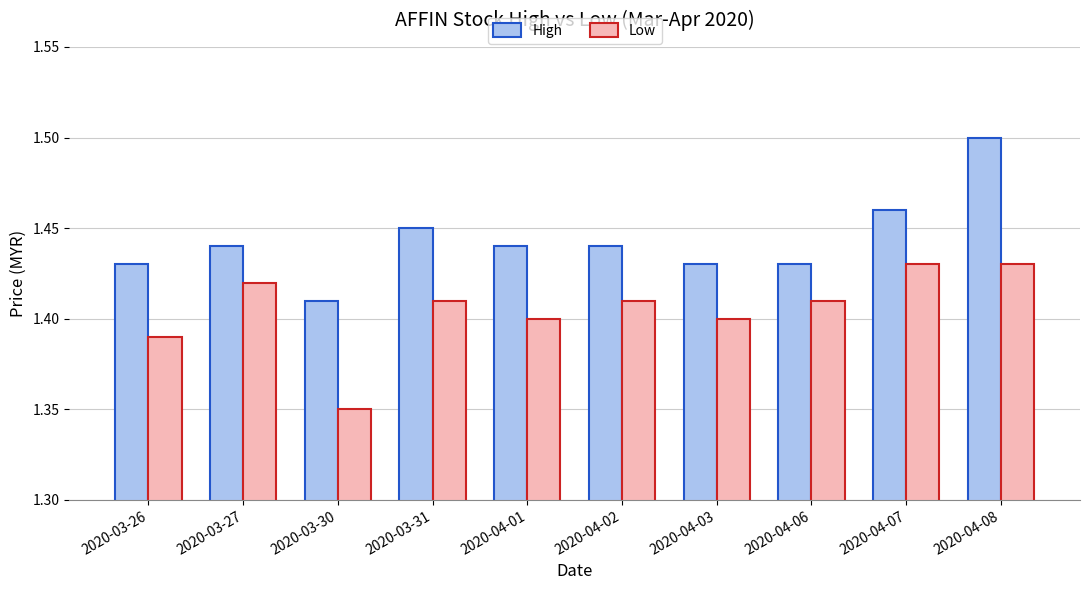

Which series has the widest spread of values?

High